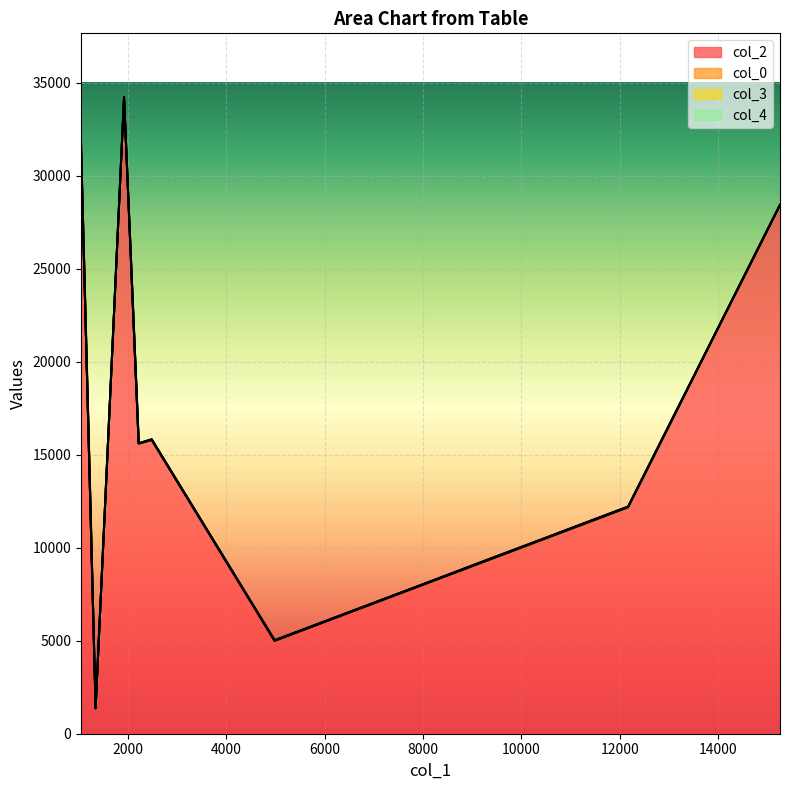

Reading left to right, what are all the values shown in this chart?

col_2: 2224=15595	4986=4986	15256=28404	1349=1349	7649=7649	2488=15791	7654=7654	1052=31631	9388=9388	1927=34198	12170=12170	10563=10563	10760=10760
col_0: 2224=12	4986=32	15256=32	1349=33	7649=33	2488=33	7654=33	1052=34	9388=34	1927=34	12170=34	10563=34	10760=34
col_3: 2224=2	4986=7	15256=0	1349=0	7649=0	2488=0	7654=0	1052=0	9388=7	1927=0	12170=7	10563=0	10760=5
col_4: 2224=1	4986=0	15256=0	1349=0	7649=0	2488=0	7654=0	1052=0	9388=0	1927=0	12170=0	10563=0	10760=0